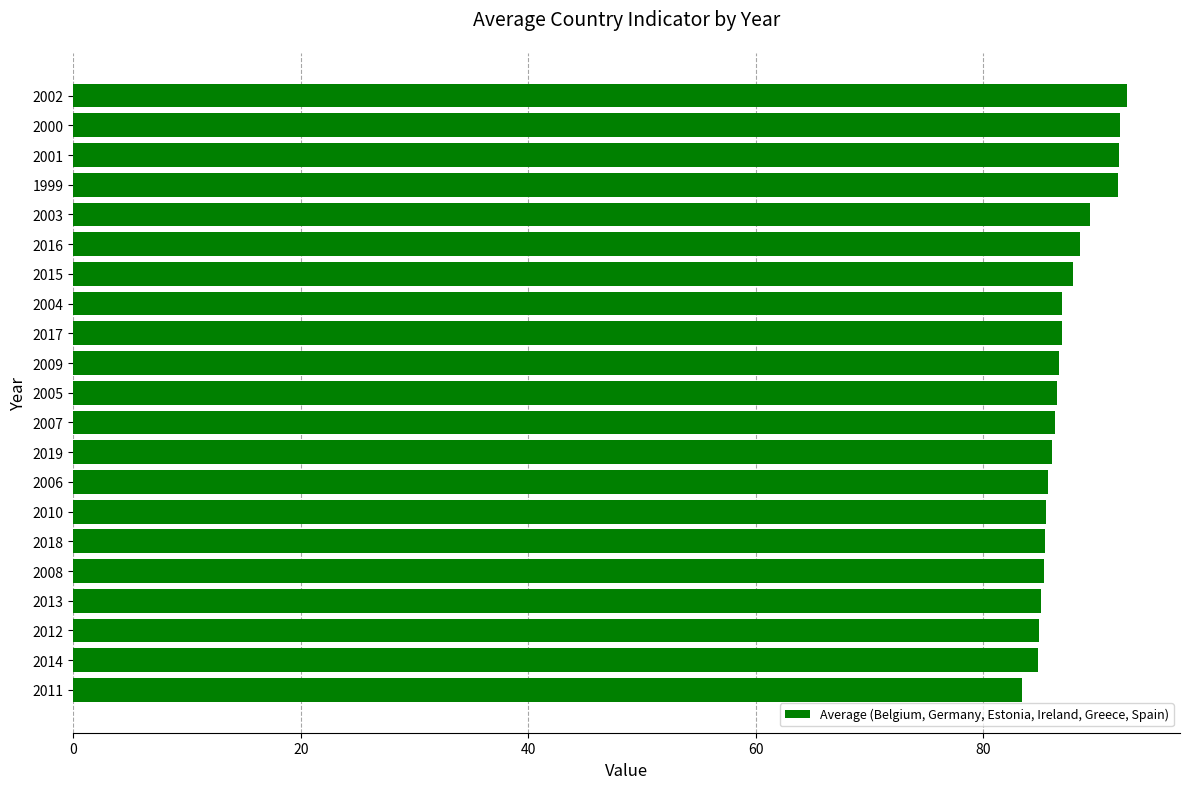

Between 2018 and 2002, which is larger?

2002